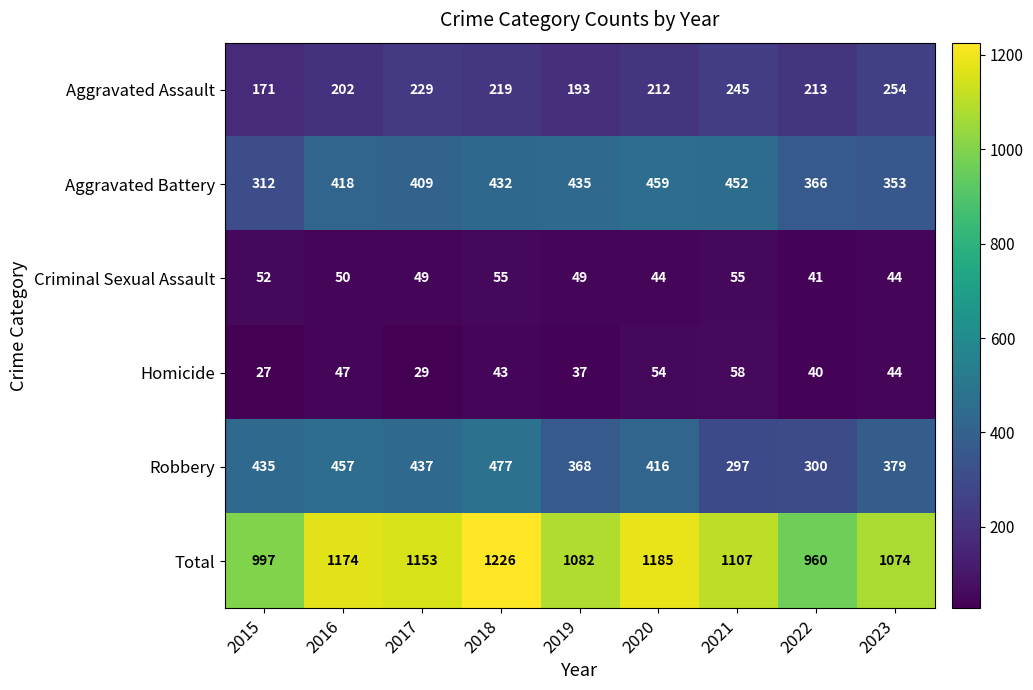

Rank the series at 2021 from highest to lowest value.

Total, Aggravated Battery, Robbery, Aggravated Assault, Homicide, Criminal Sexual Assault